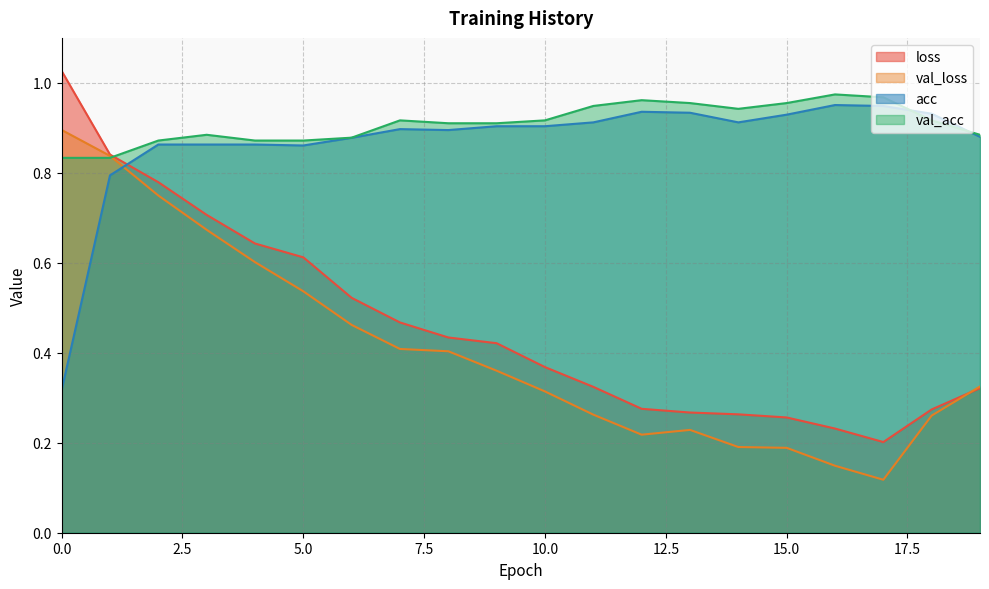

Does the chart have visible grid lines?

Yes